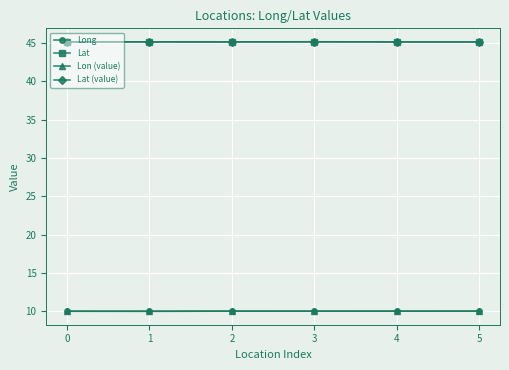

At how many categories does at least one series exceed 23?

6